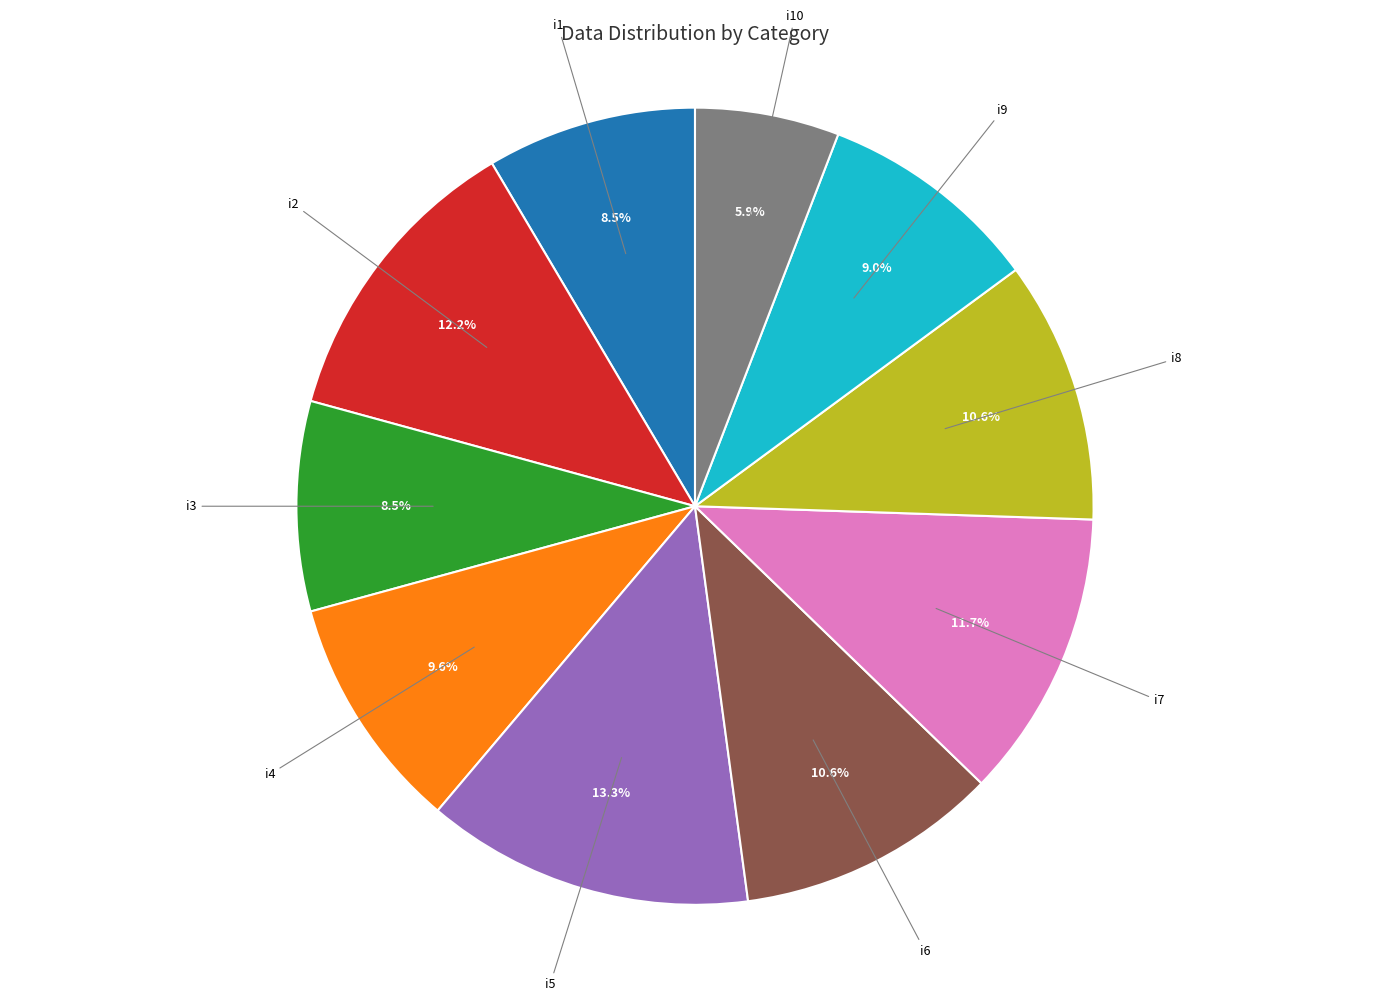

What is the total percentage of i5 and i9?

22.3%